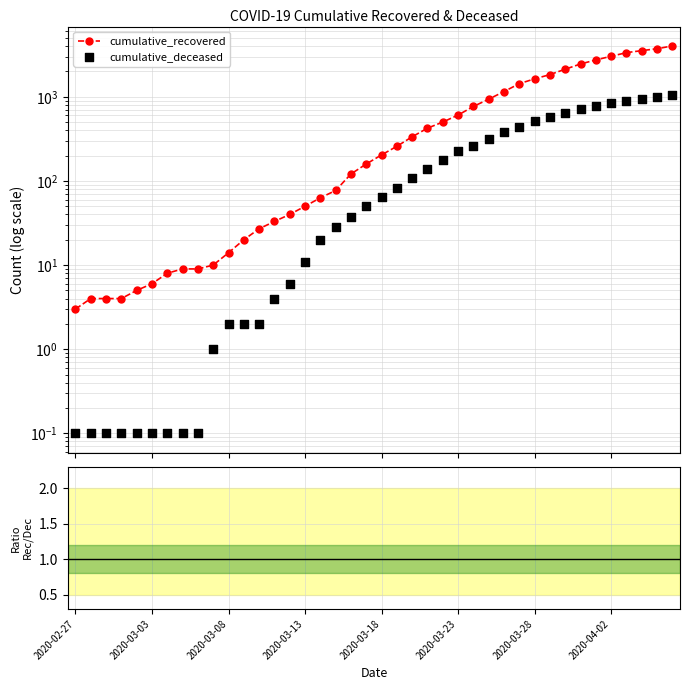

Which series reaches the maximum Y coordinate?

cumulative_recovered